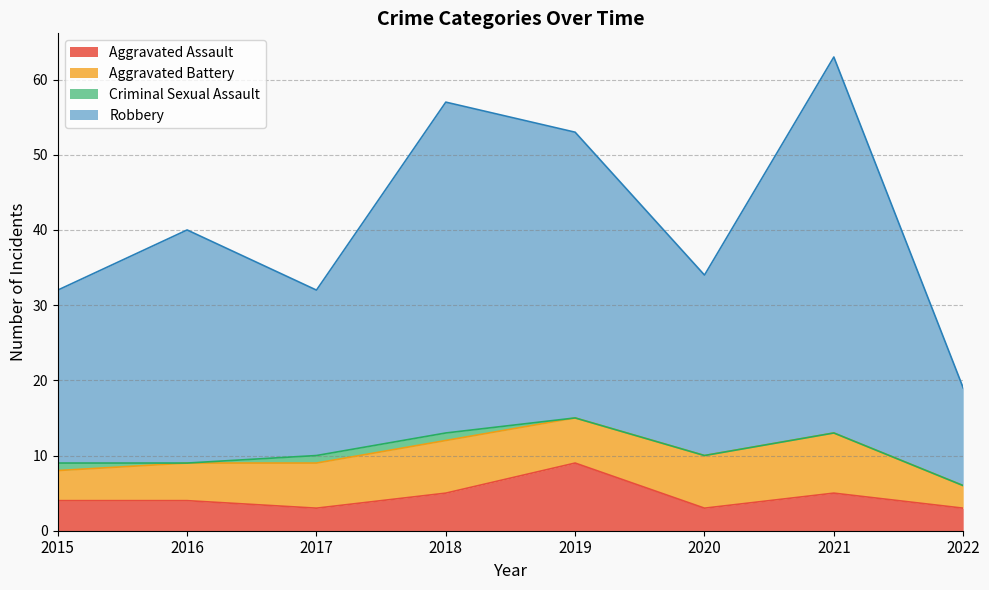

What is the lowest value of the Aggravated Assault series?

3